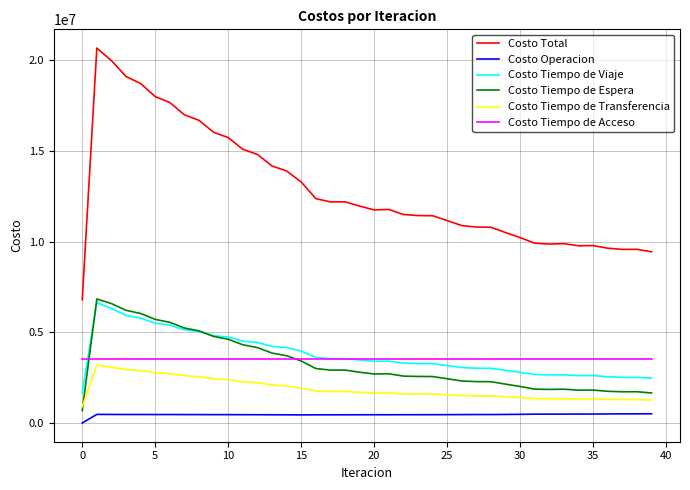

Which series has the widest spread of values?

Costo Total